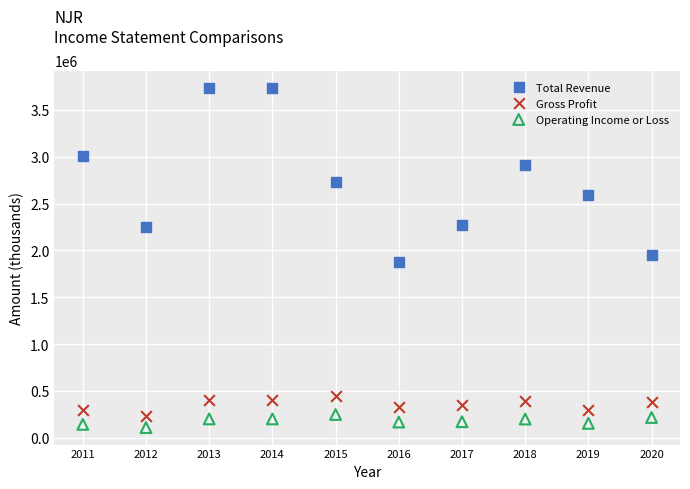

What are all the series names shown in the legend?

Total Revenue, Gross Profit, Operating Income or Loss